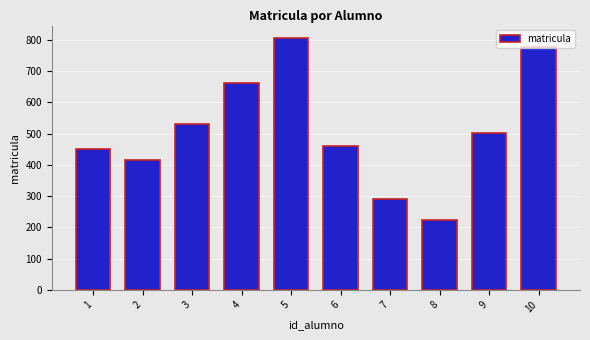

What is the difference between the maximum and minimum values?

583